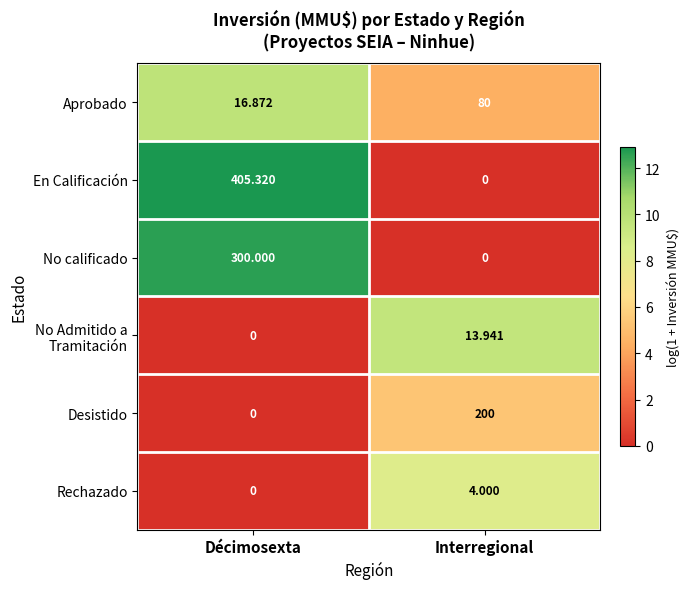

List the labels in order of No calificado value, smallest first.

Interregional, Décimosexta